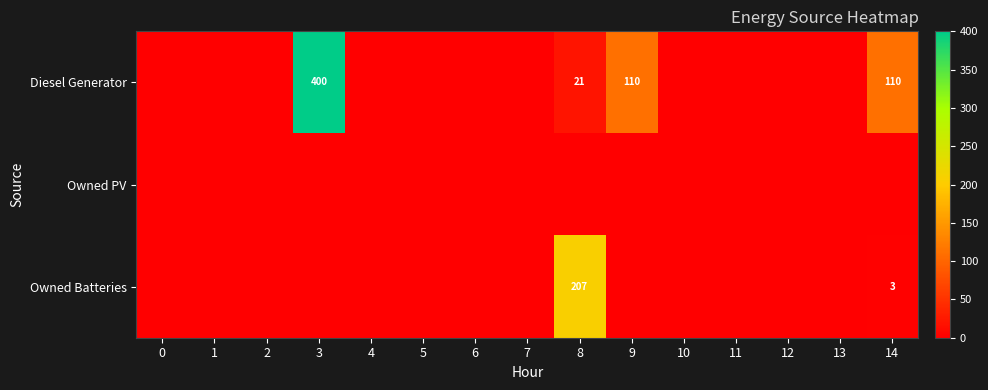

True or false: Diesel Generator has a value of 13 at 8.

False